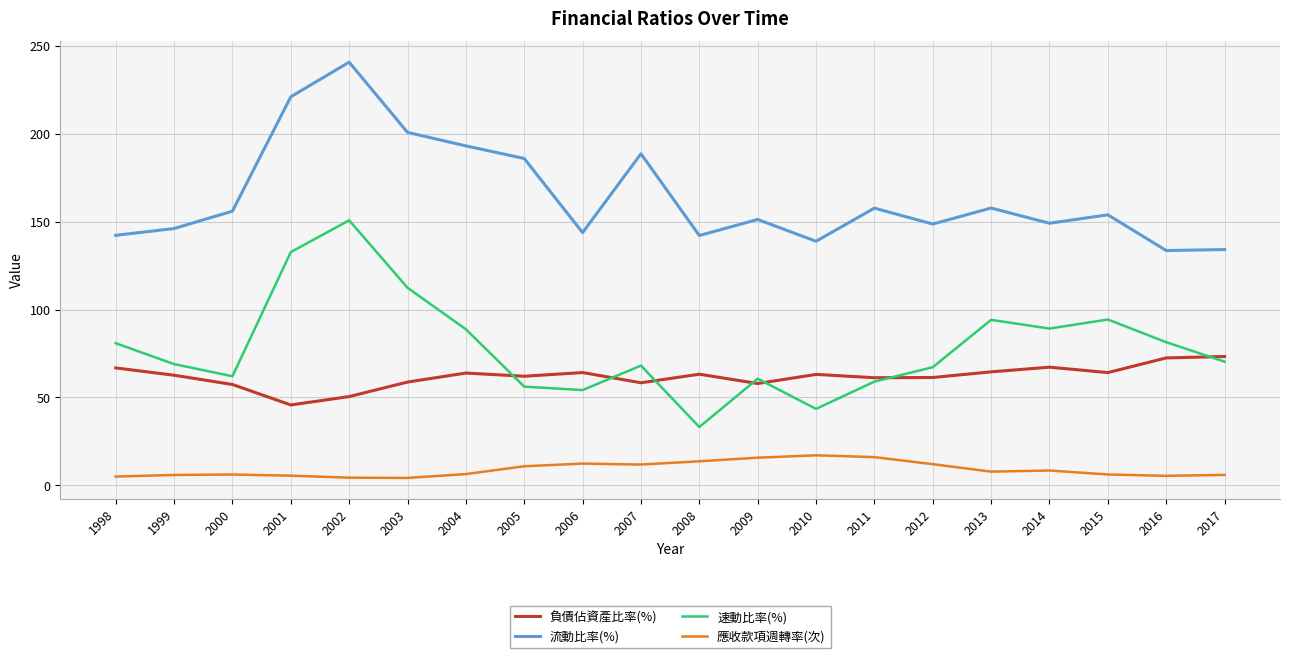

How many lines are shown in the chart?

4